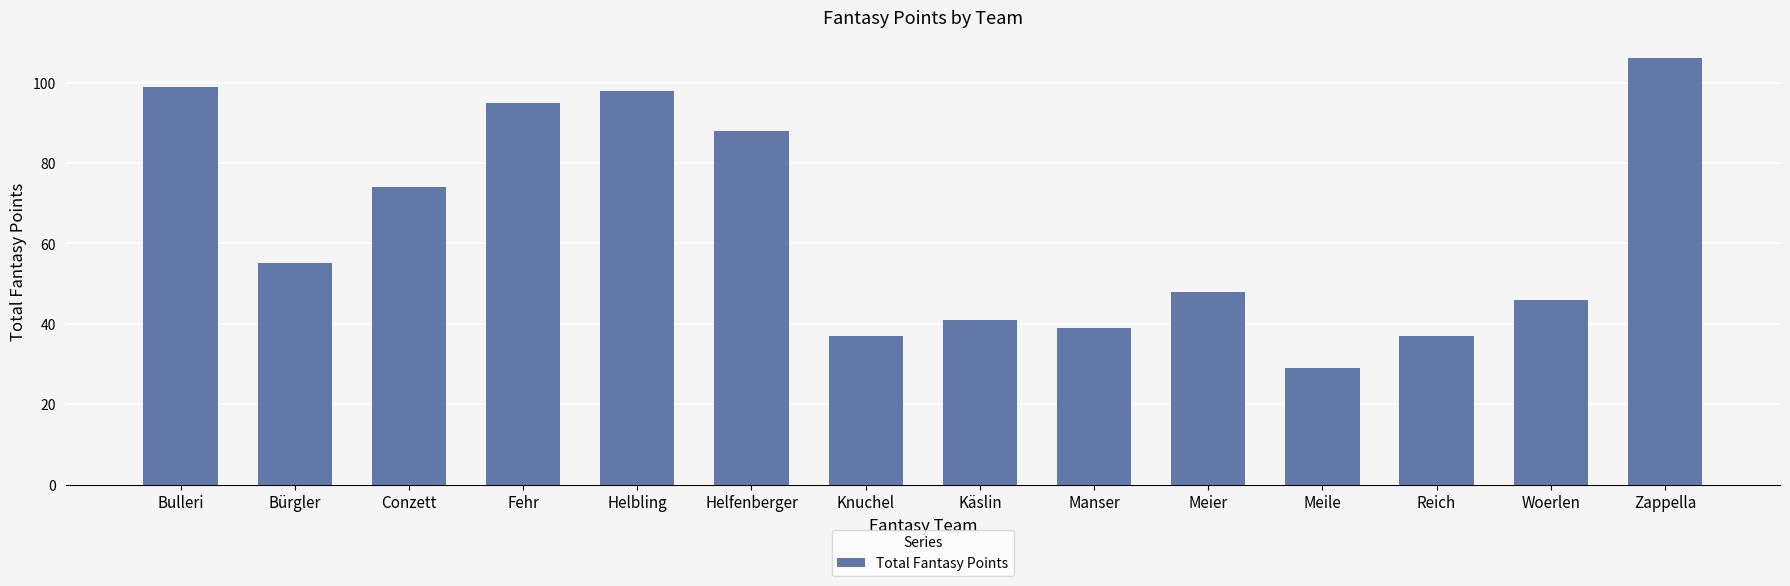

What is the sum of all values?

892